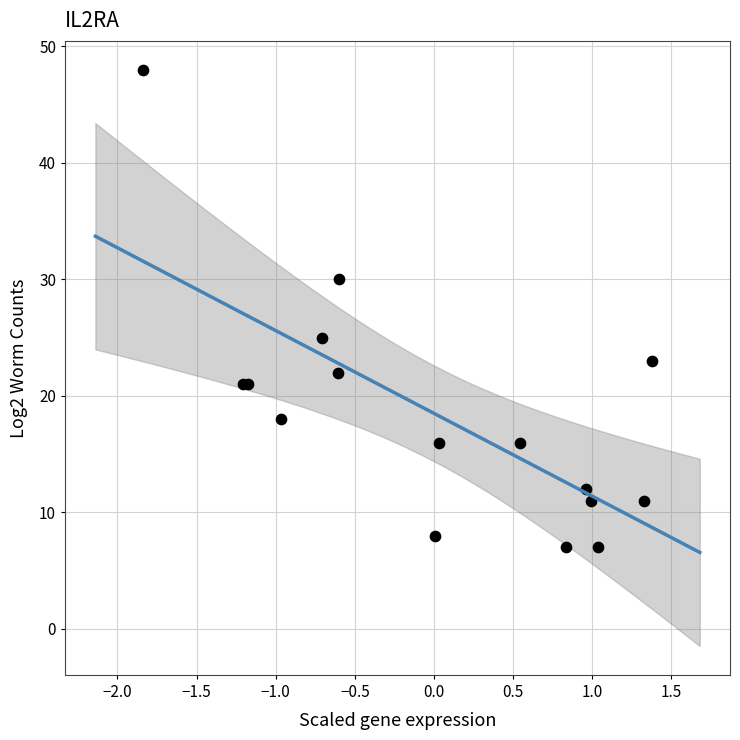

What Y value in the scatter plot is closest to 27?

25